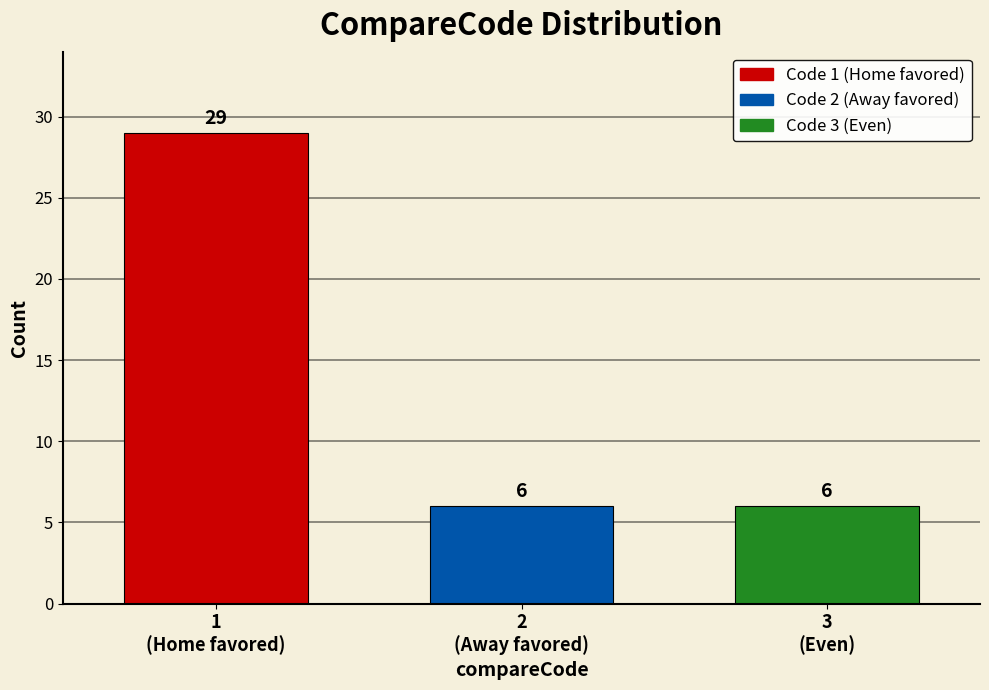

Reading left to right, what are all the values shown in this chart?

29	6	6